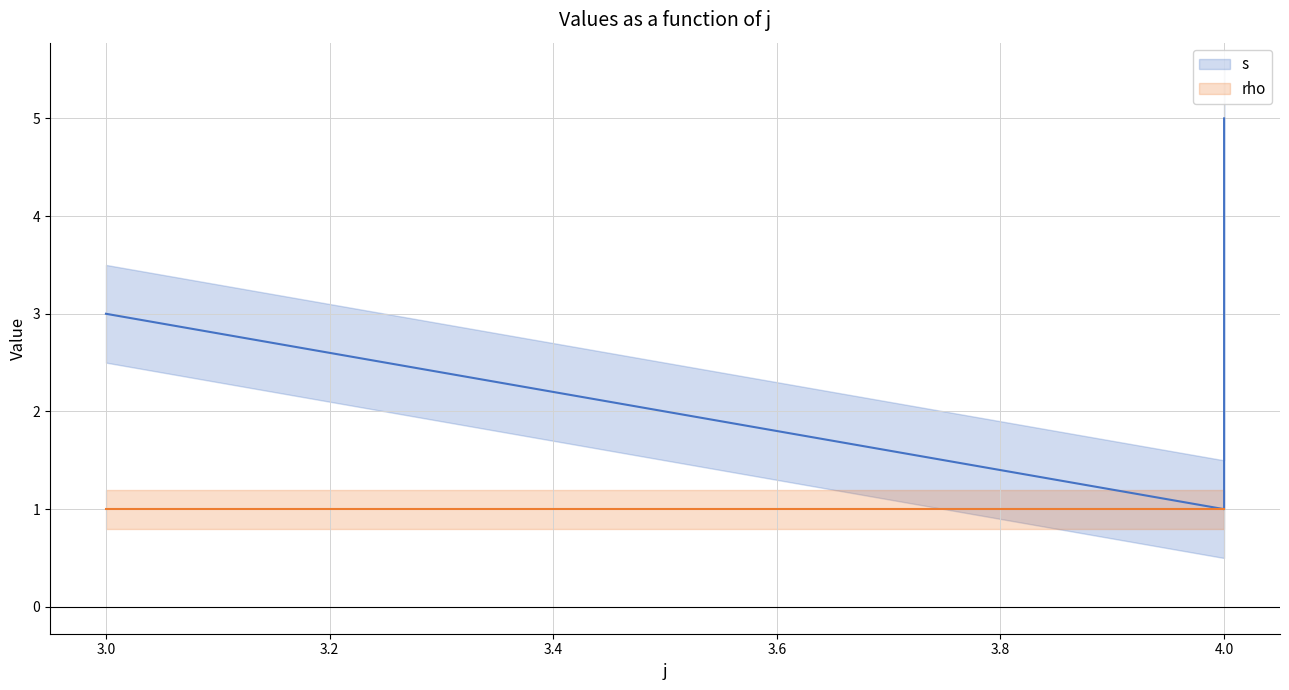

Reading right to left, what are all the values shown in this chart?

s: 5	4	3	2	1	3
rho: 1	1	1	1	1	1